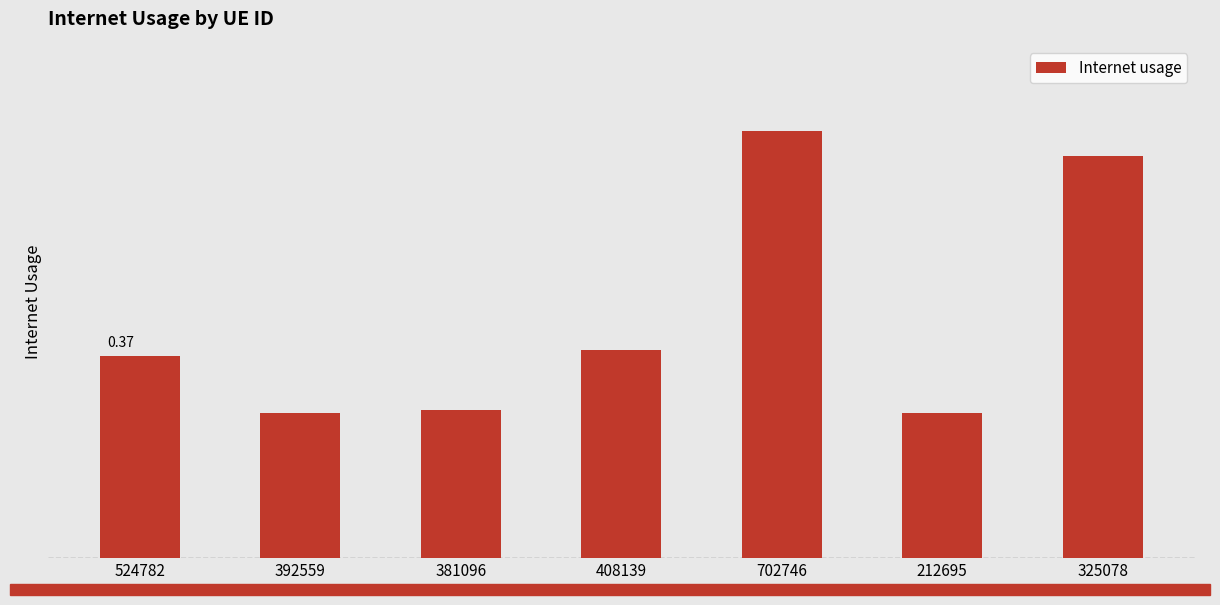

Which category has the lowest value across all series?

212695